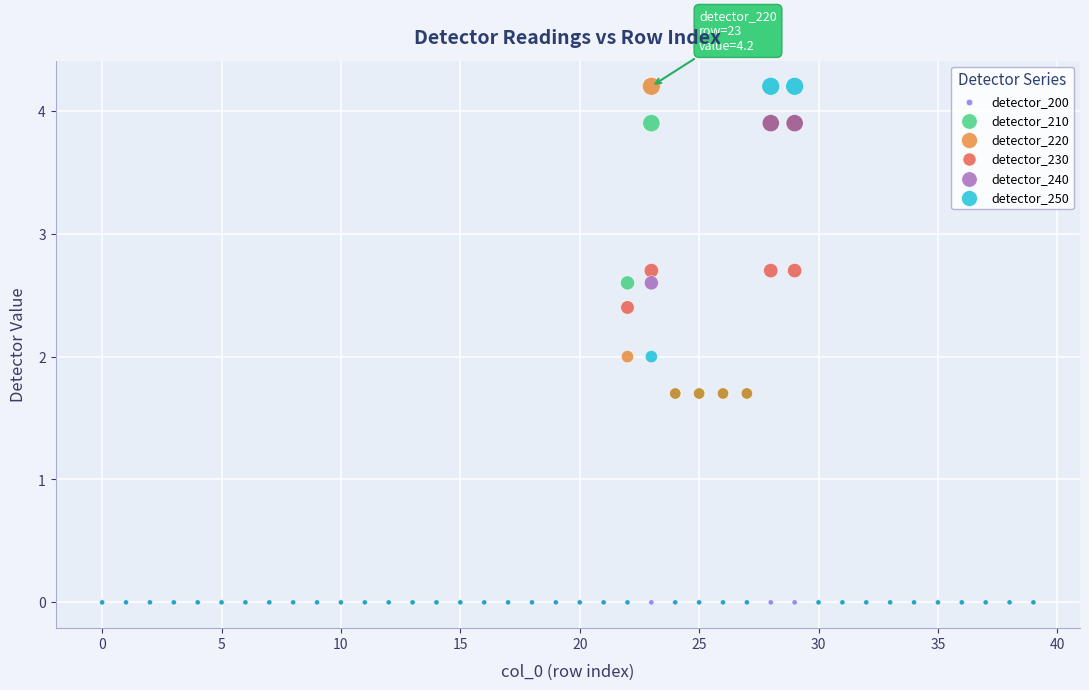

What are all the series names shown in the legend?

detector_200, detector_210, detector_220, detector_230, detector_240, detector_250